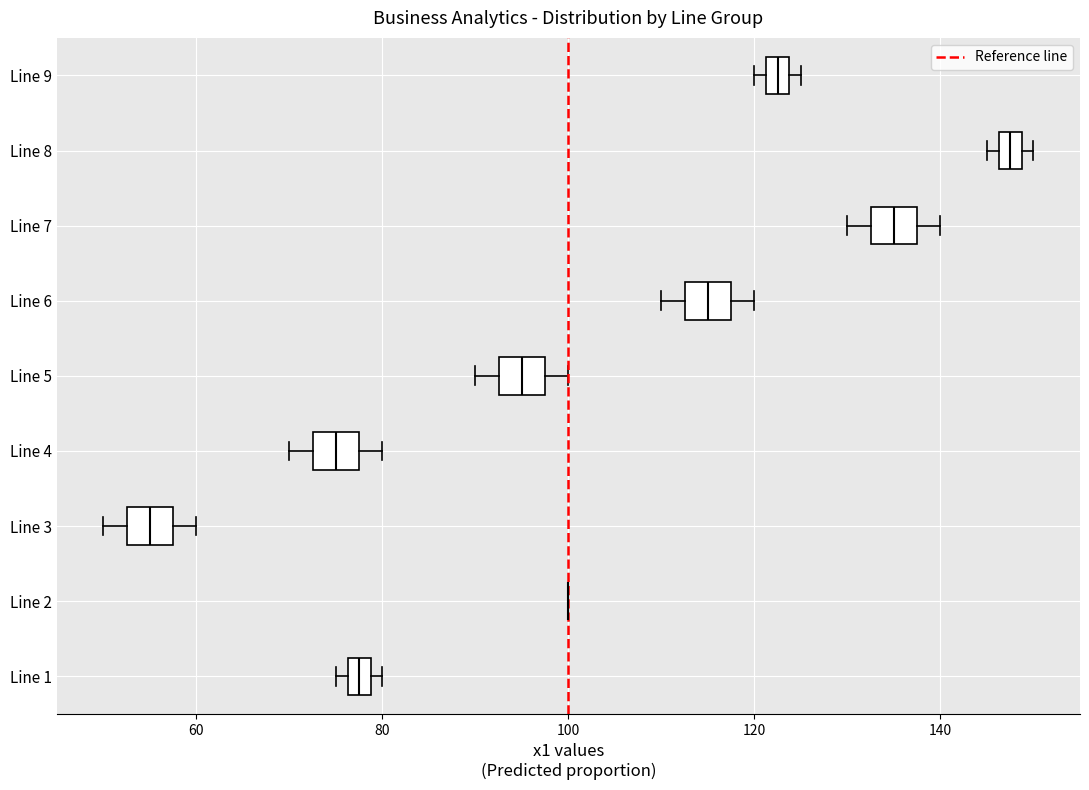

Where is the right edge of the box for Line 9 on the x-axis? The values are not printed on the chart, so give them approximately, as read against the axis.

124